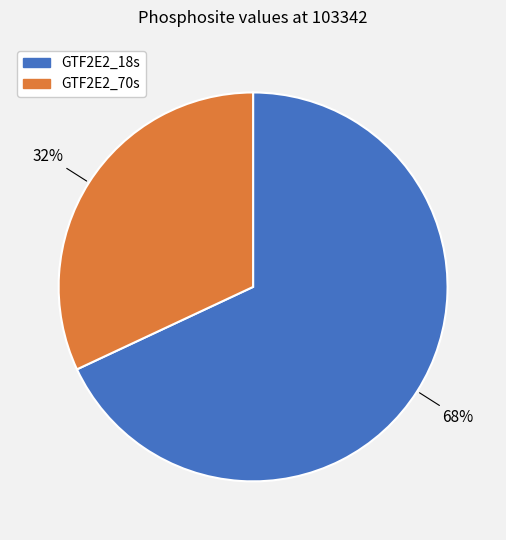

To the nearest percent, what is the difference between the GTF2E2_18s and GTF2E2_70s slice percentages?

36%